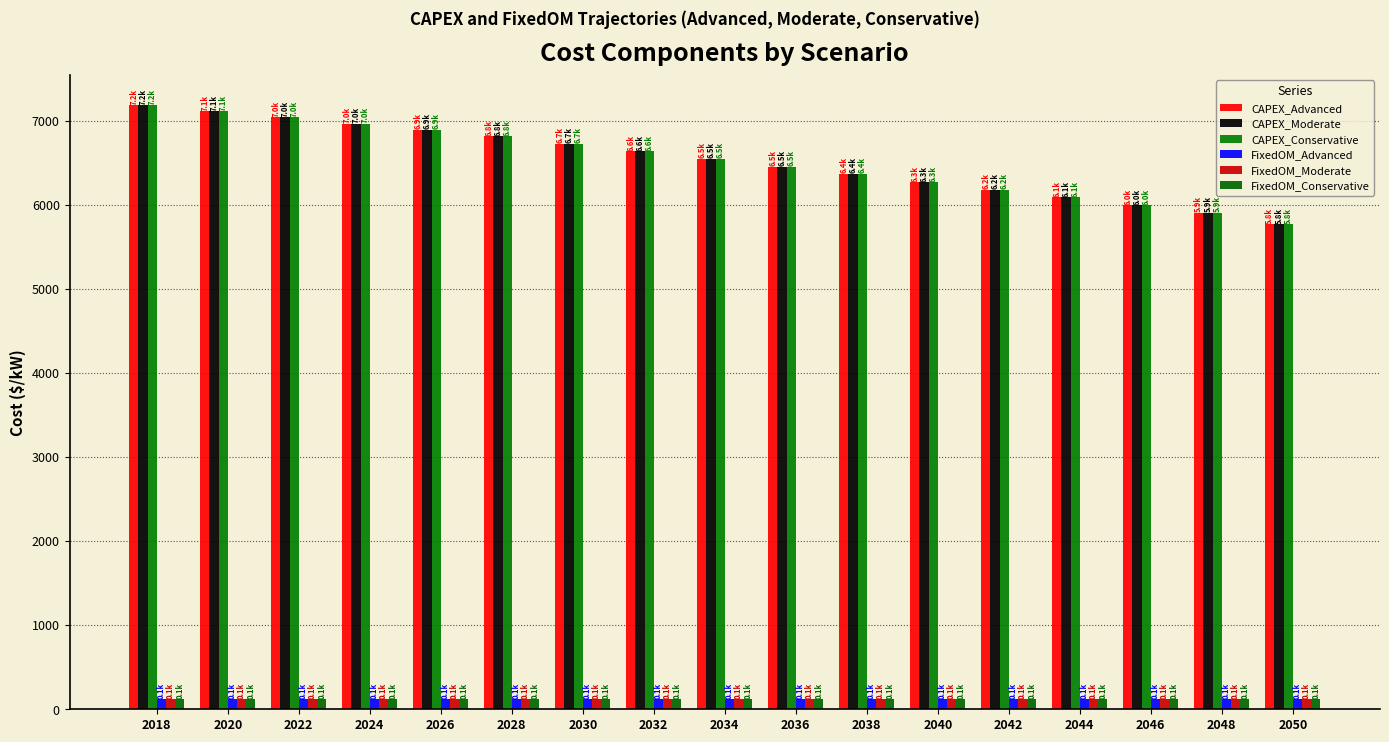

Is the value of CAPEX_Conservative at 2030 greater than the value of FixedOM_Advanced at 2024?

Yes